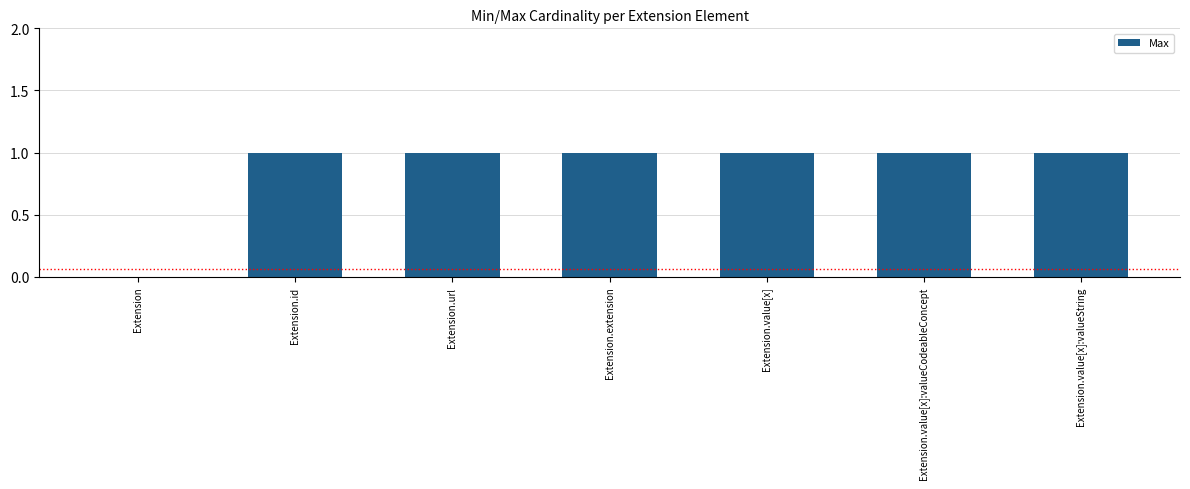

Approximately how many times larger is the value at Extension.url compared to Extension.value[x]?

1.0